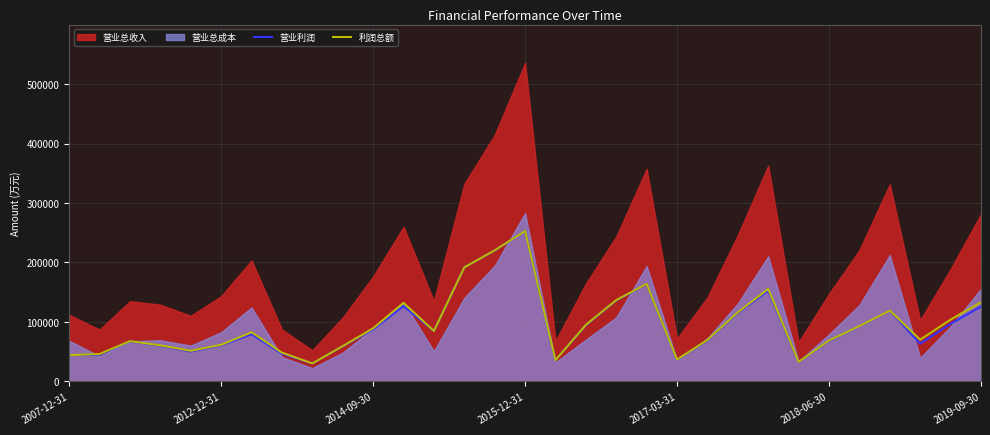

How many values in the 营业利润 series exceed 79166?

15